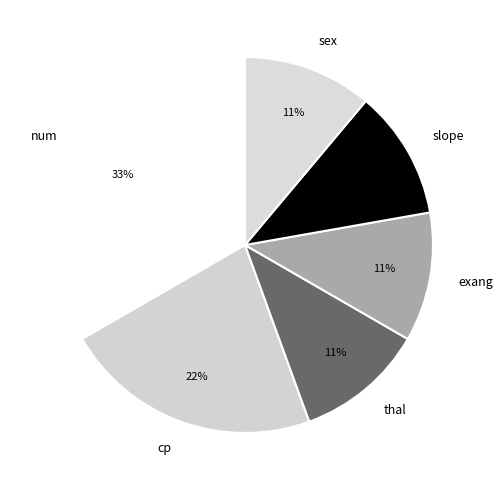

To the nearest percent, what percentage of the pie is thal?

11%